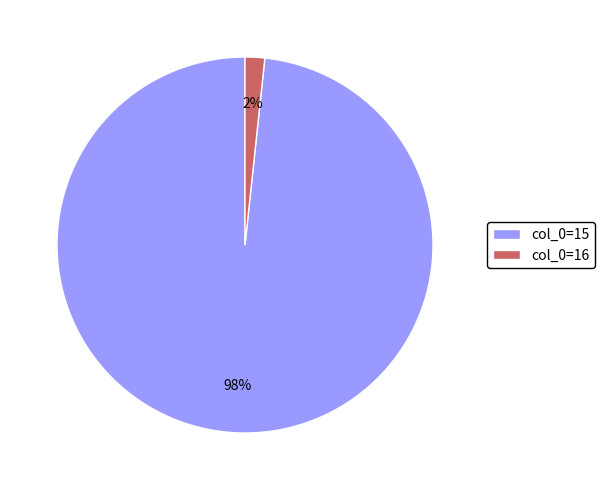

How many segments does this pie chart have?

2